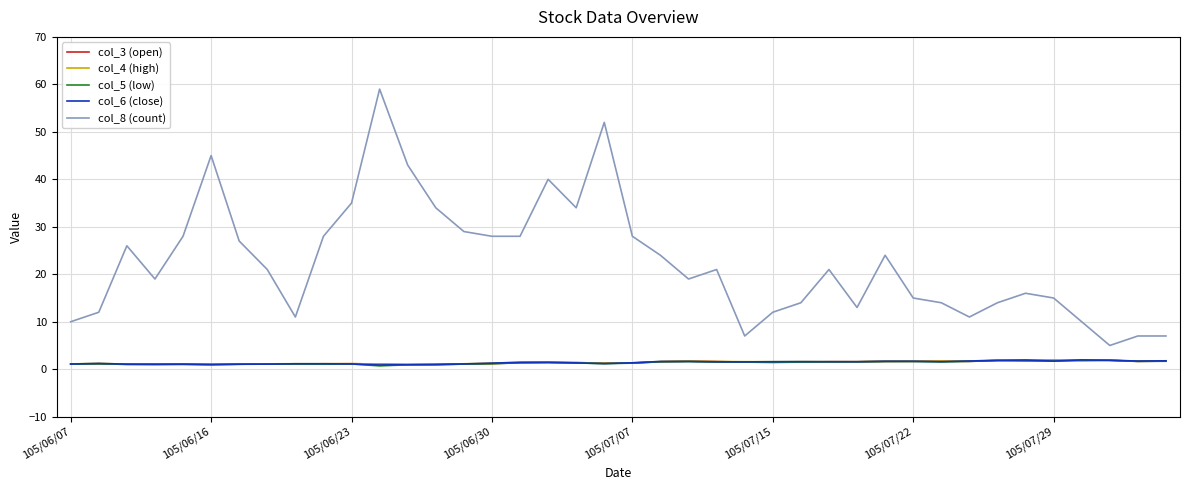

What are all the series names shown in the legend?

col_3 (open), col_4 (high), col_5 (low), col_6 (close), col_8 (count)